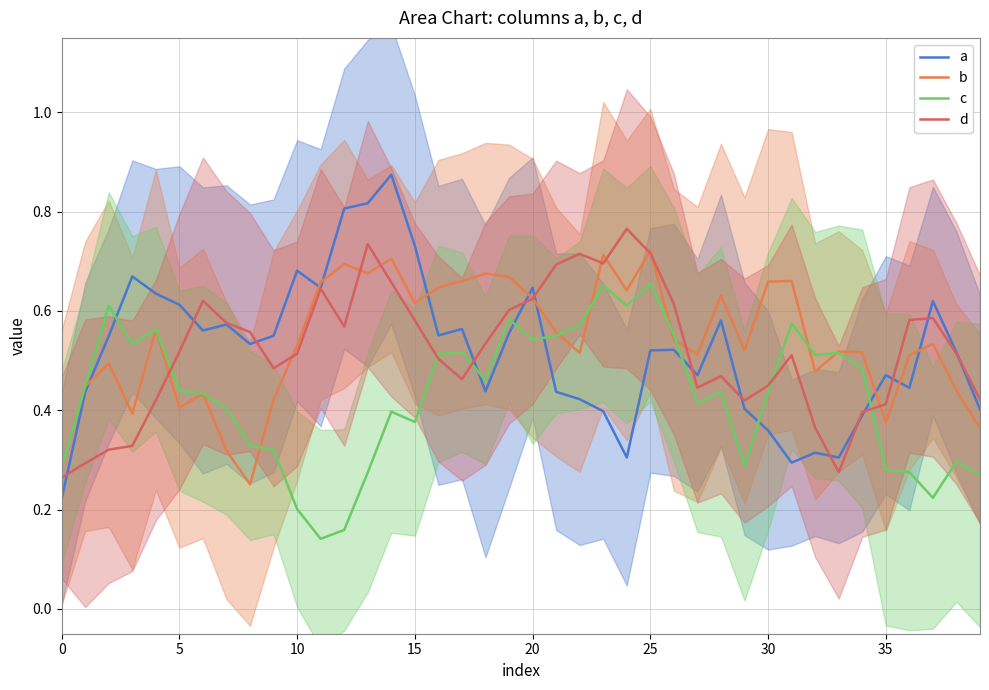

What is the maximum value for d?

0.8